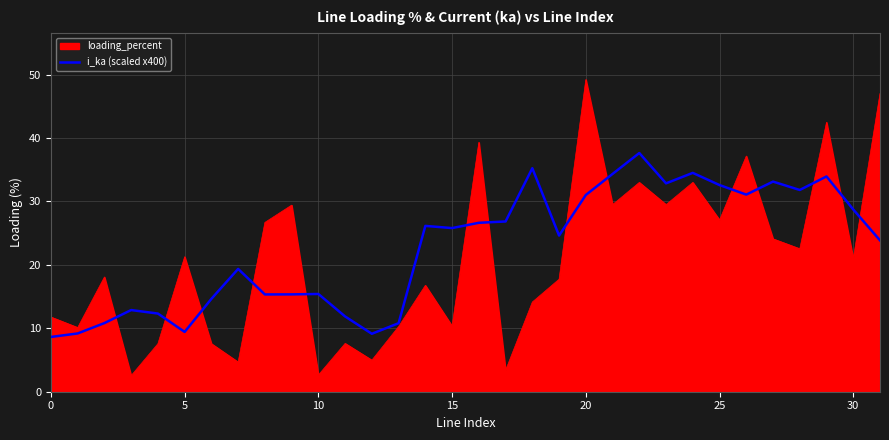

What is the greatest value displayed?

49.2